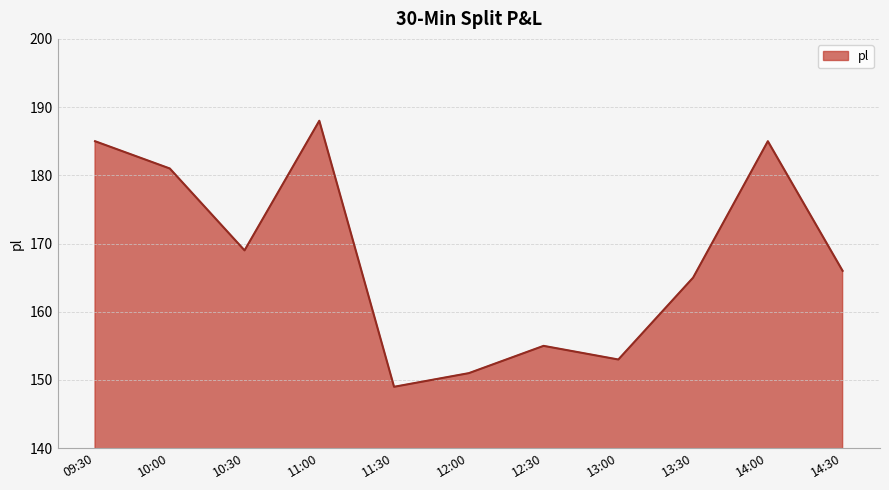

What position from the right is 10:00?

10